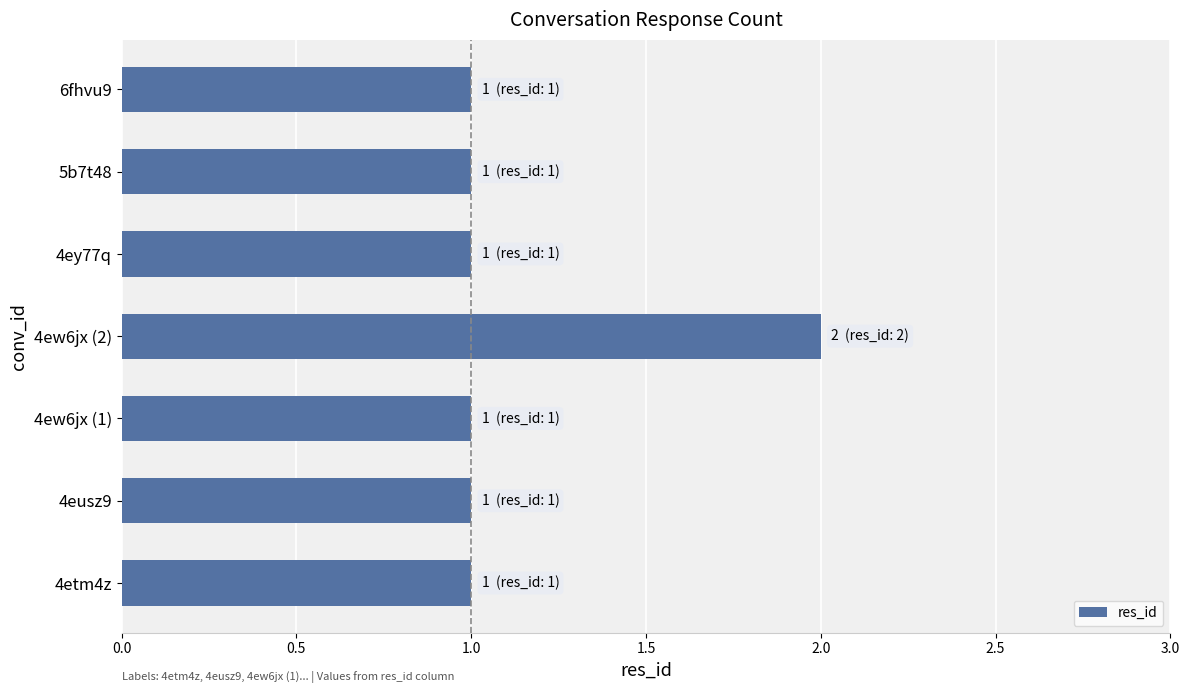

Are the bars horizontal?

Yes